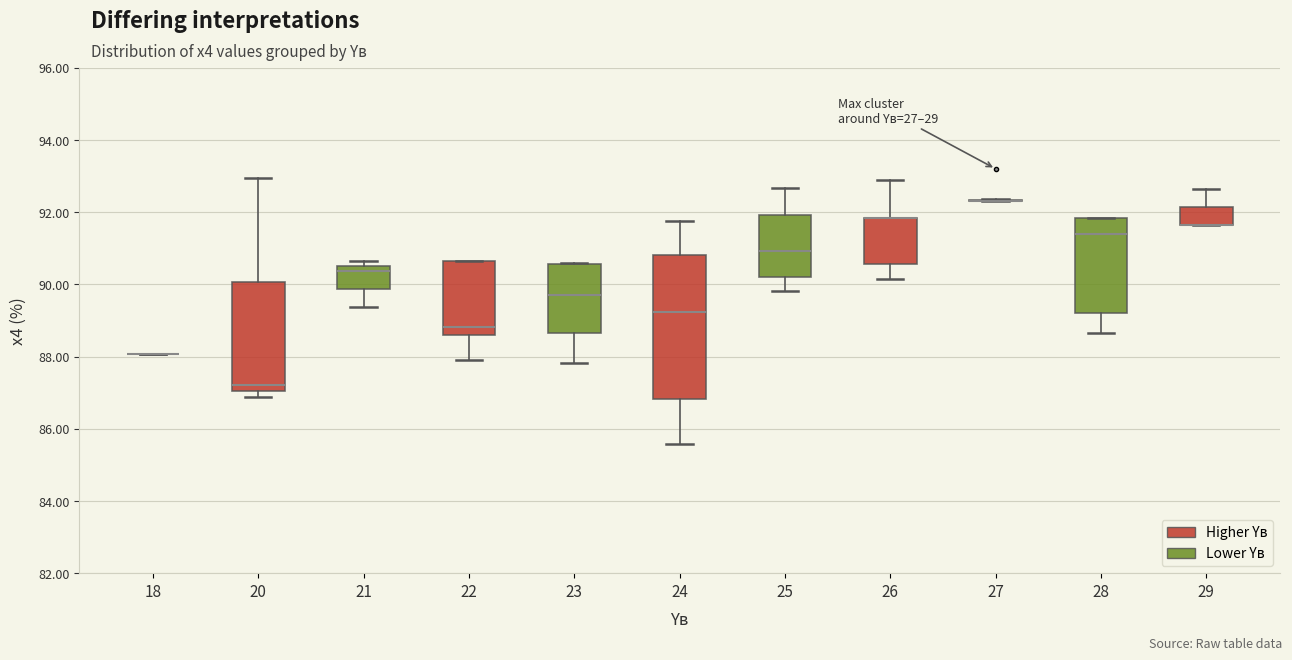

Comparing the boxes themselves (not the whiskers), which one is the tallest?

24